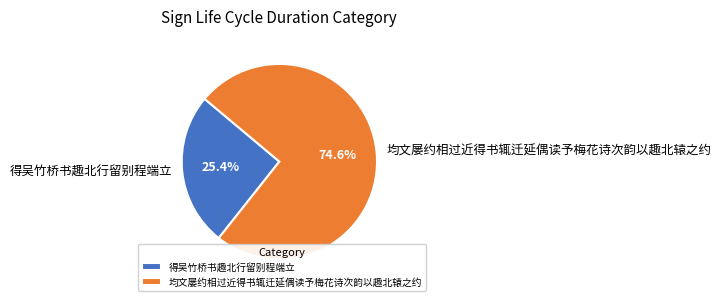

True or false: 均文屡约相过近得书辄迁延偶读予梅花诗次韵以趣北辕之约 accounts for 75% of the total.

True